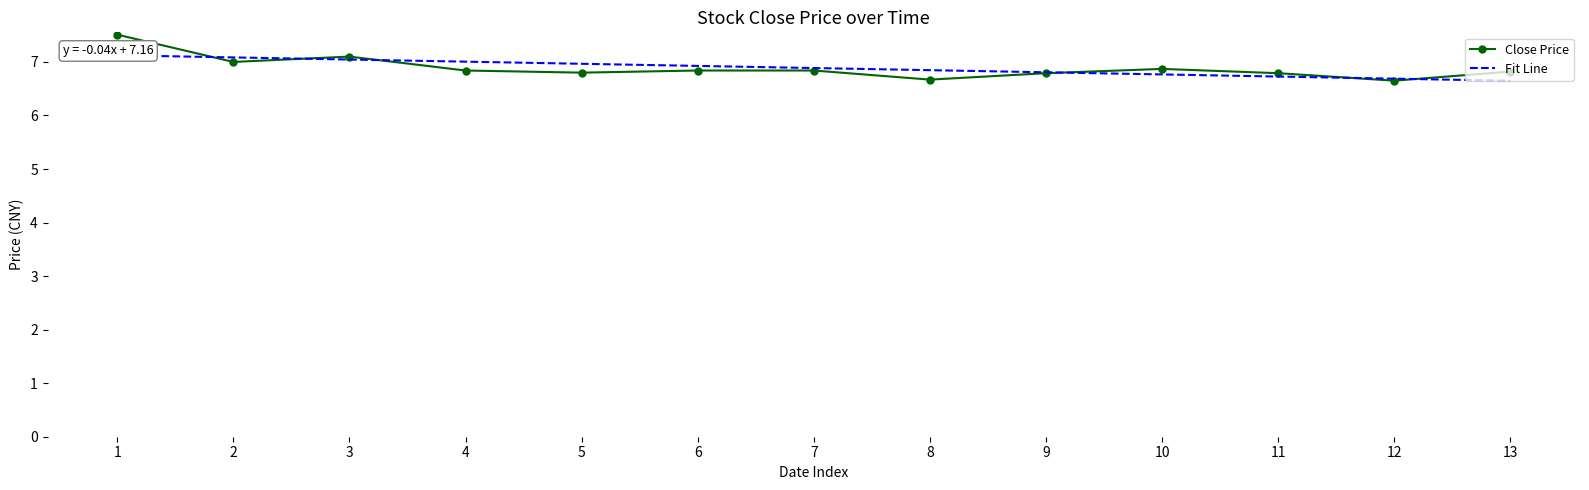

At 8, list the series in order from largest to smallest.

Fit Line, Close Price